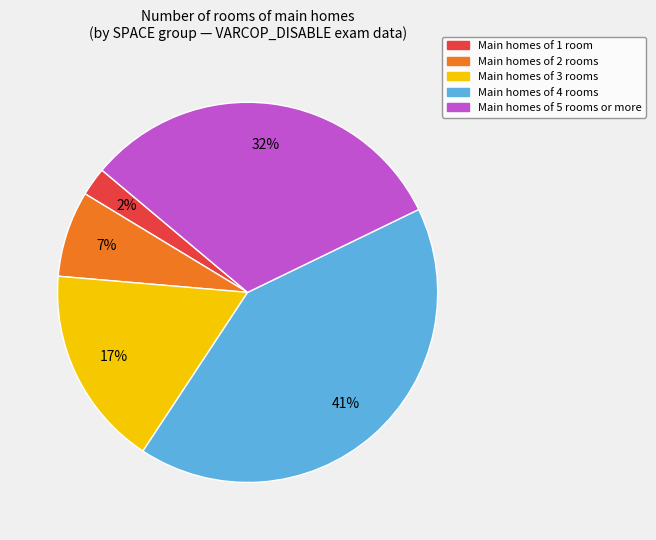

To the nearest percent, what is the average slice percentage?

20%